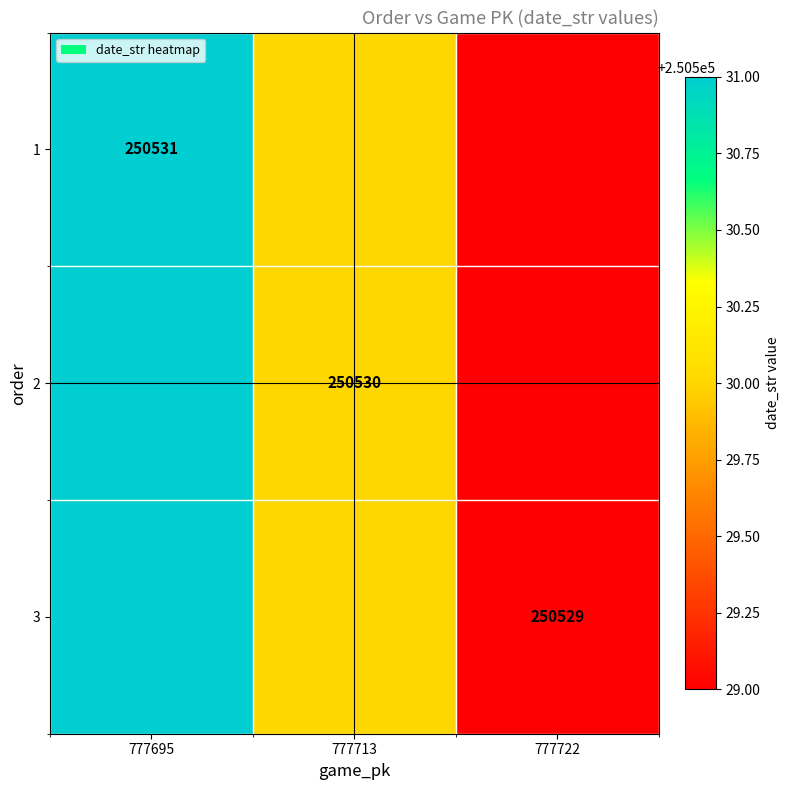

Is it true that 1 equals 250531 at 777695?

True